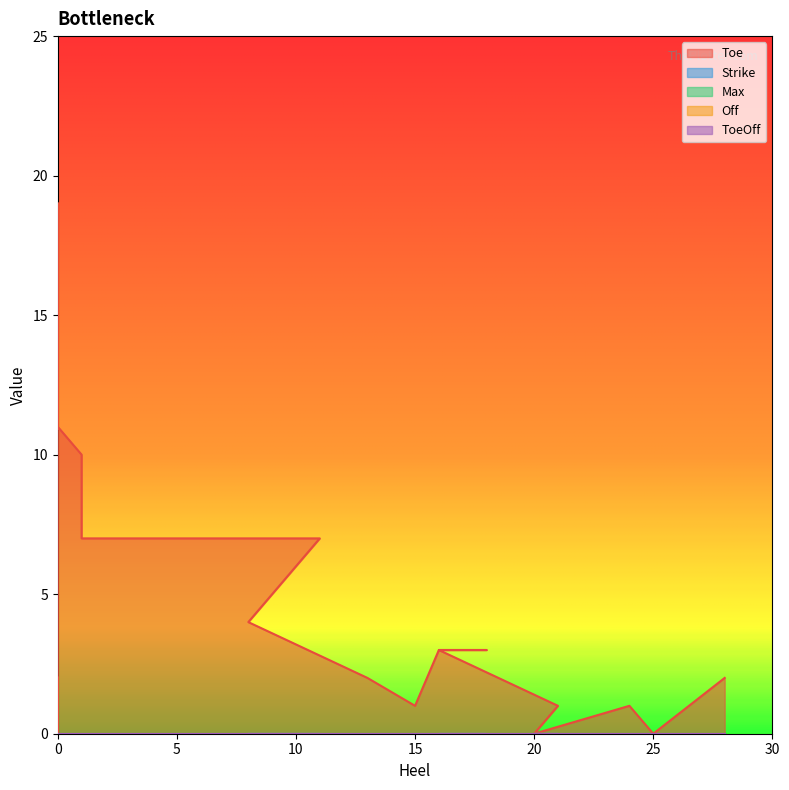

Which series has the widest spread of values?

Toe